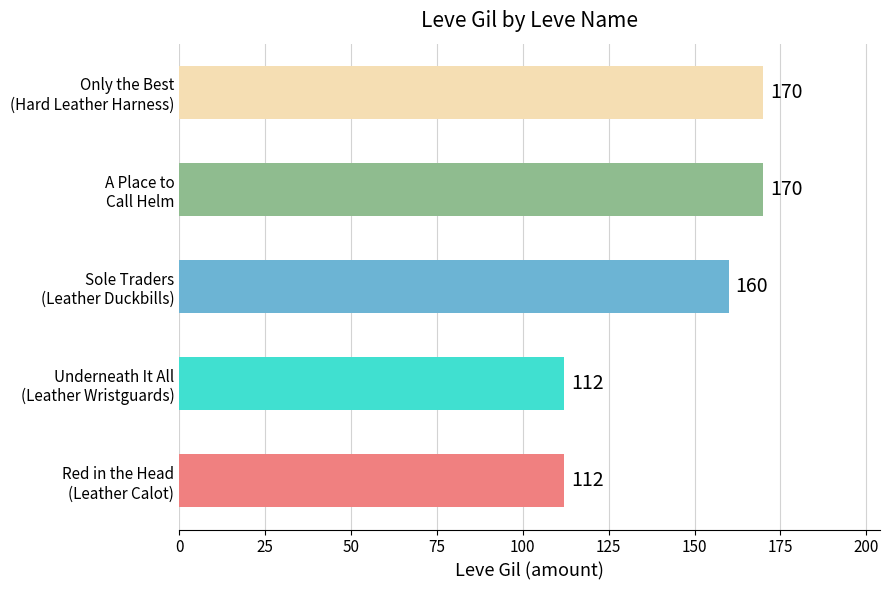

What is the average value?

145